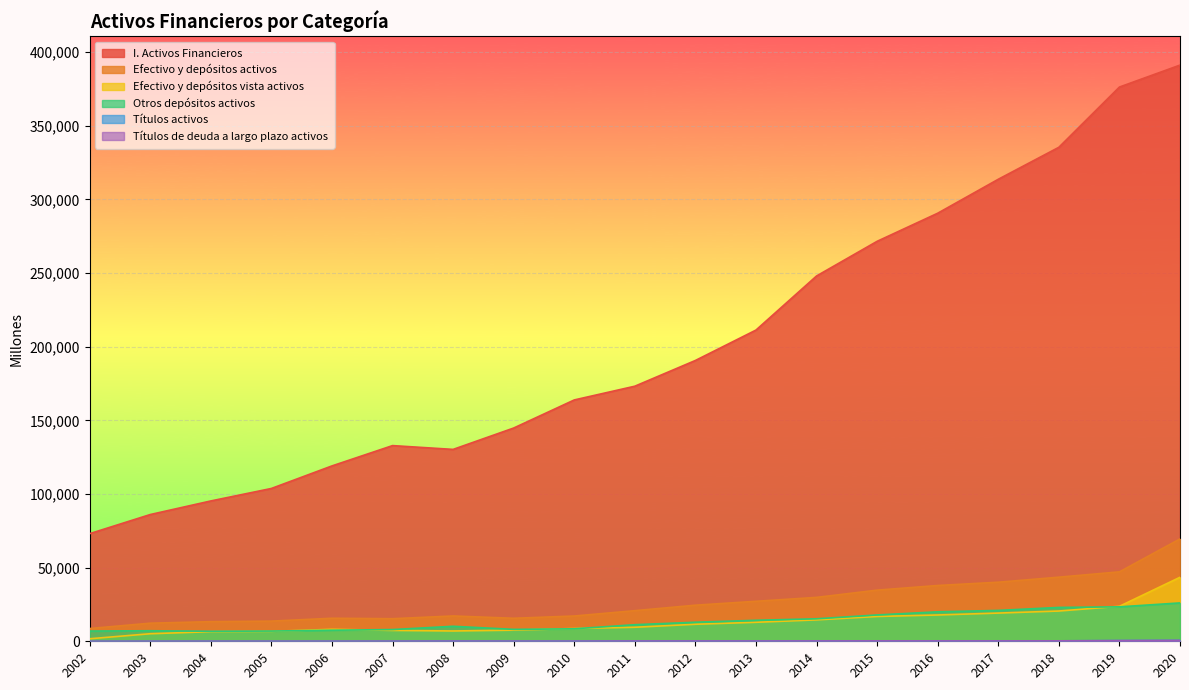

Rank the series at 2016 from lowest to highest value.

Títulos de deuda a largo plazo activos, Títulos activos, Efectivo y depósitos vista activos, Otros depósitos activos, Efectivo y depósitos activos, I. Activos Financieros